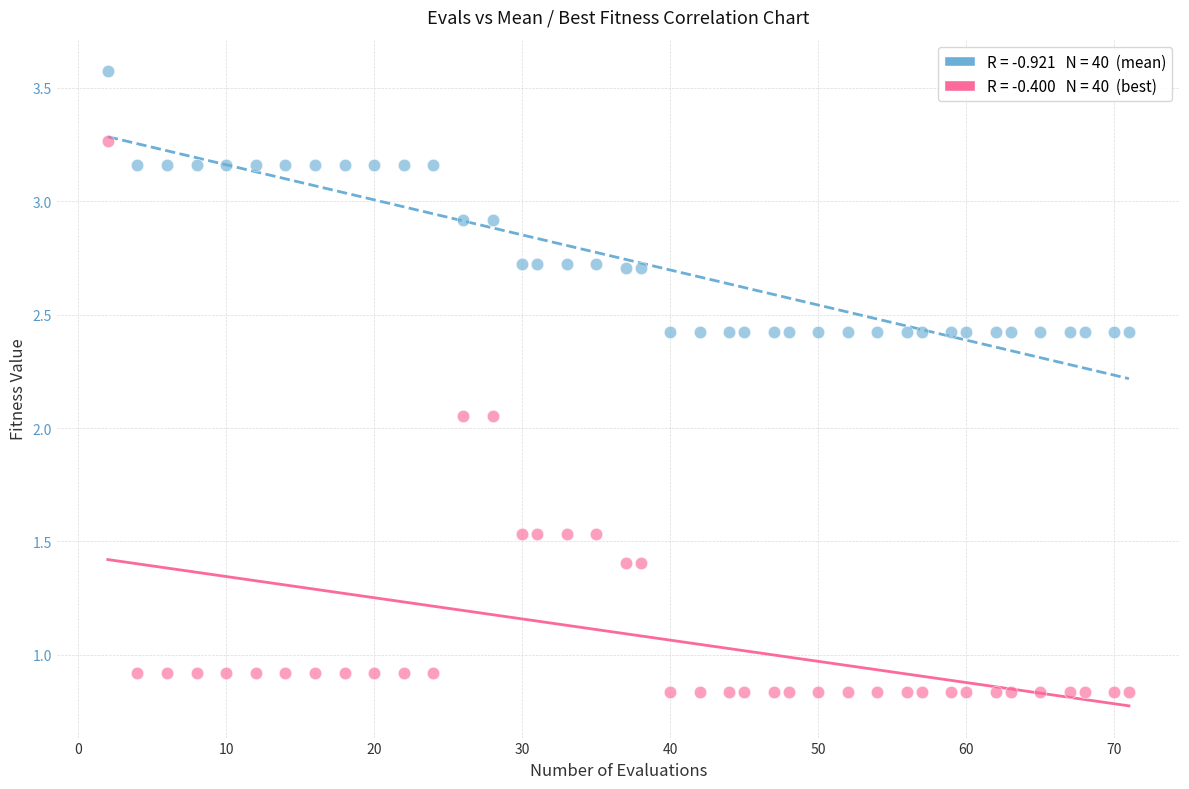

Across all data points, what is the range of X values (max minus min)?

69.0